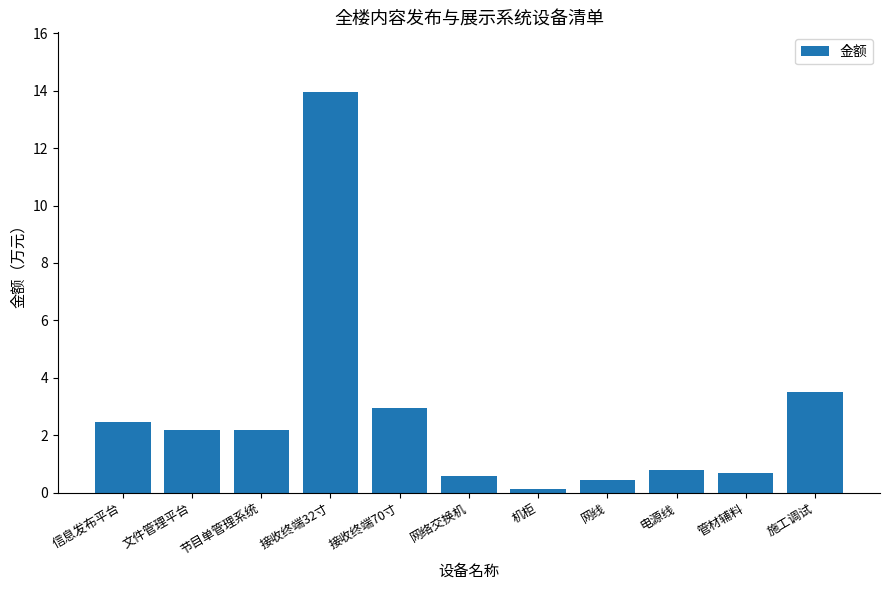

What is the label of the 3rd bar from the left?

节目单管理系统